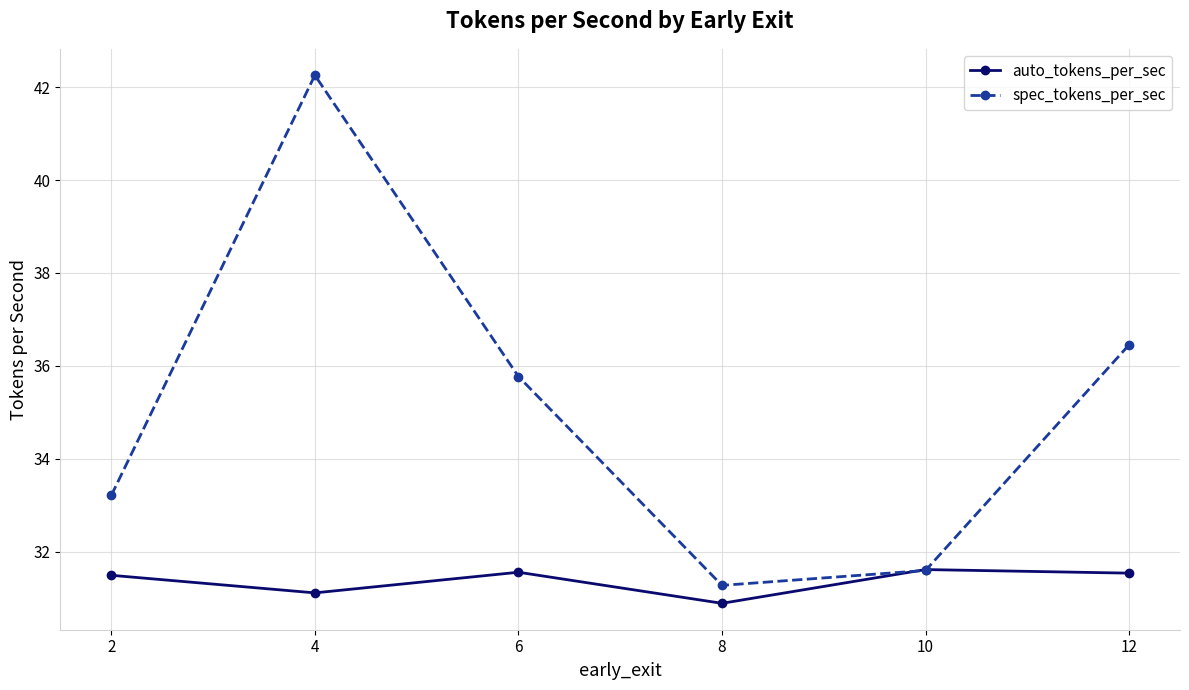

Does the chart display data point markers on the line(s)?

Yes